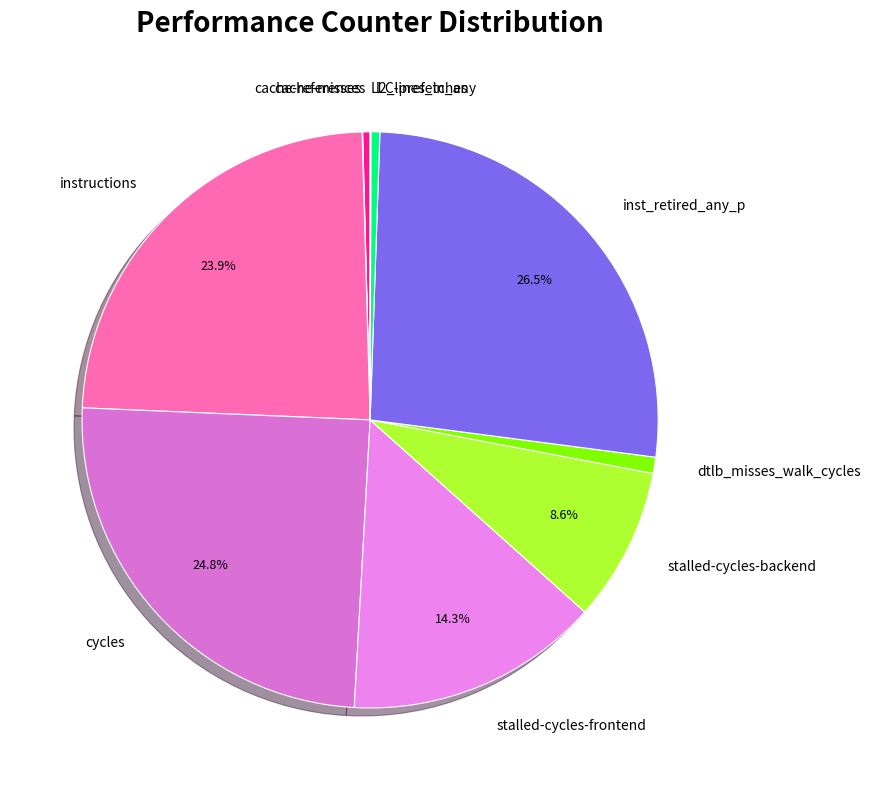

Is there any slice that represents more than half of the pie?

No